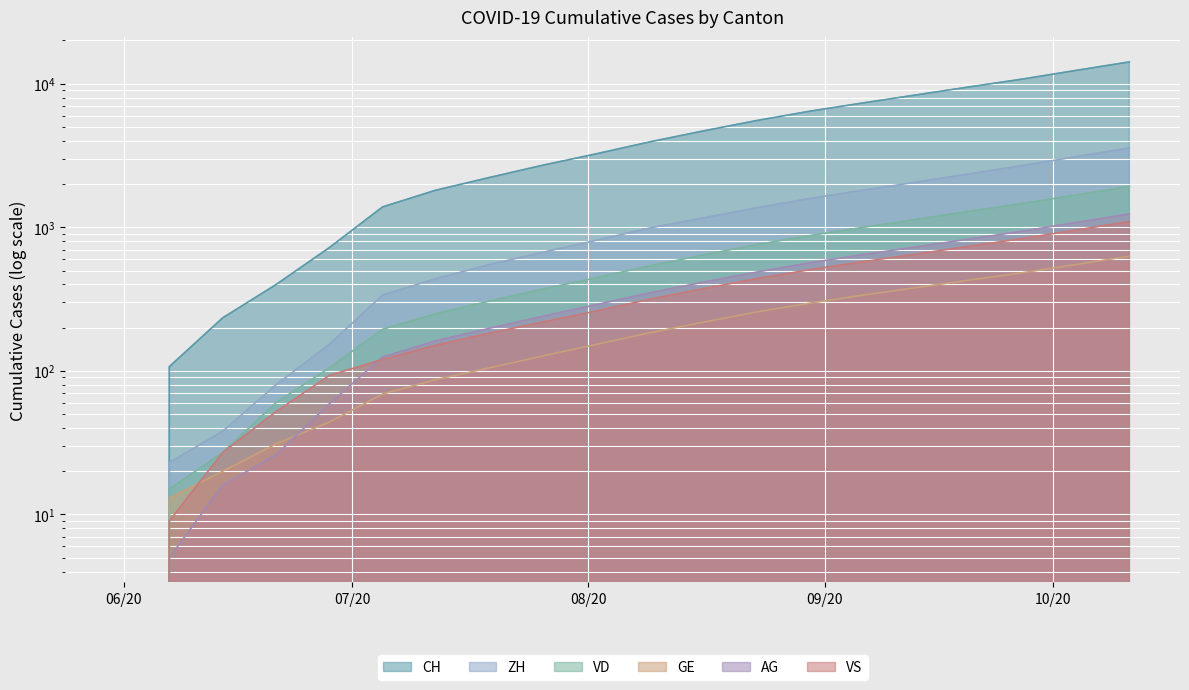

Which series has the largest total across all categories?

CH